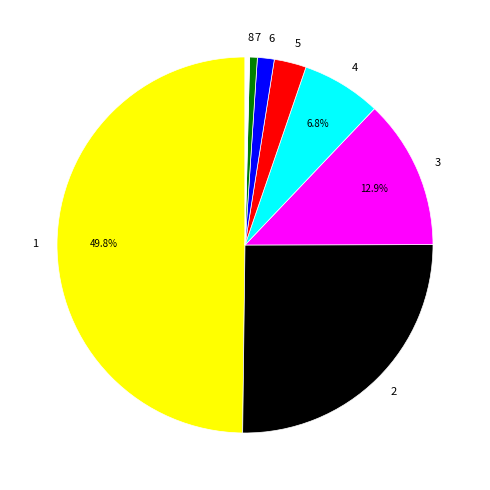

Is it true that 3 is 19% of the pie?

False